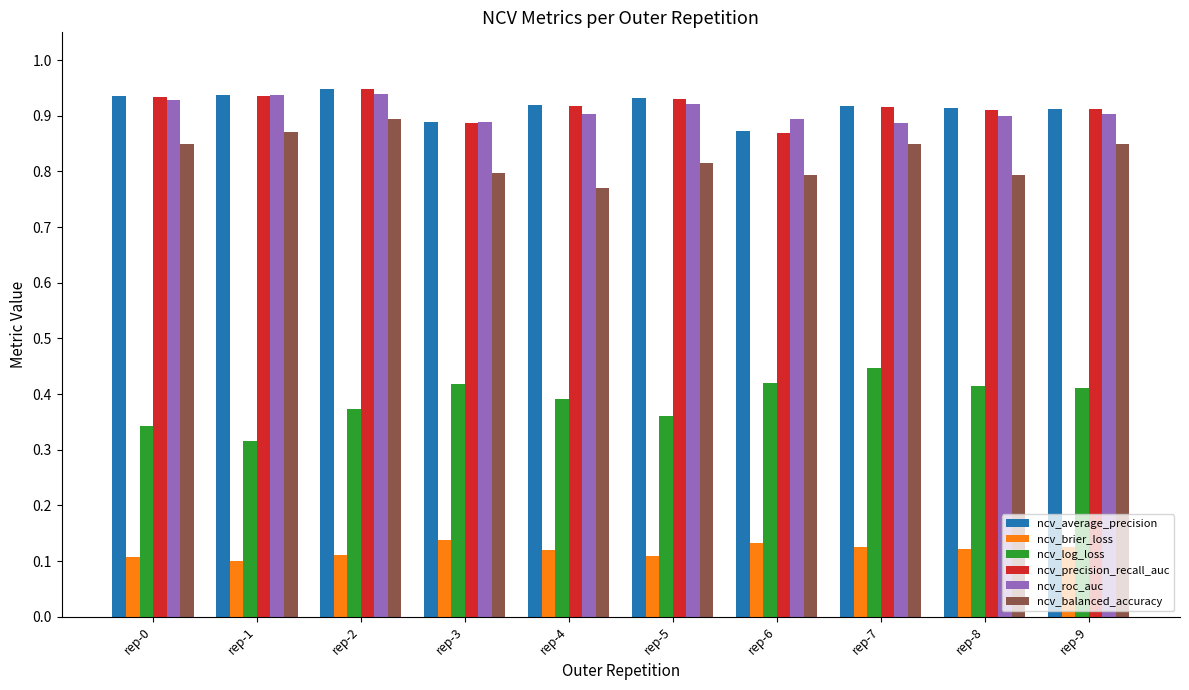

What is the sum of the ncv_average_precision values at rep-7 and rep-8?

1.8